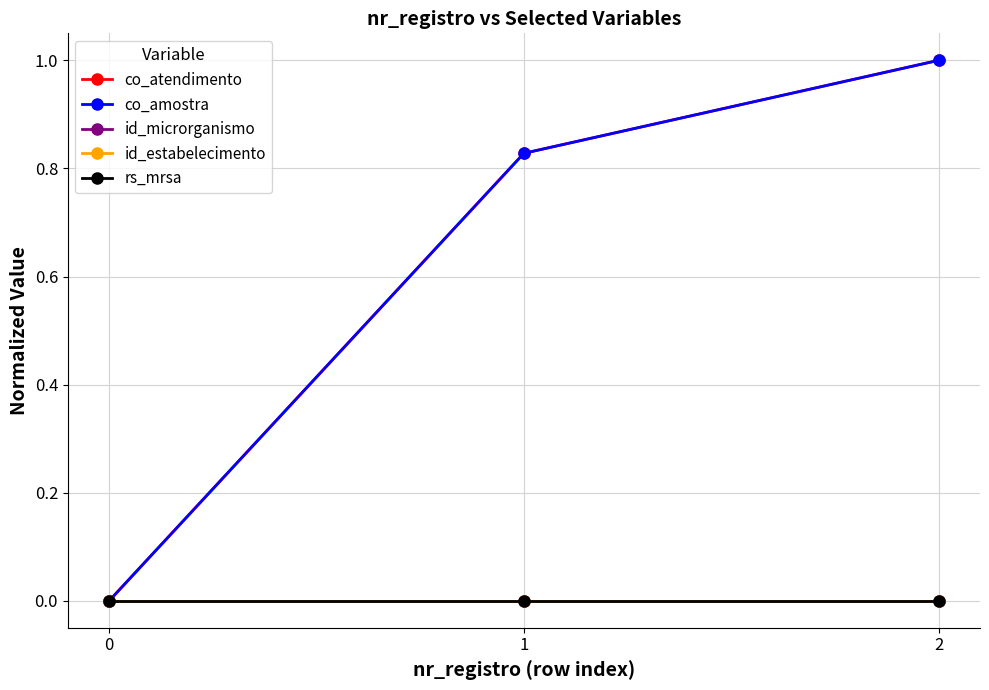

Reading right to left, extract all data points from this chart.

co_atendimento: 2=1.0	1=0.8	0=0.0
co_amostra: 2=1.0	1=0.8	0=0.0
id_microrganismo: 2=0.0	1=0.0	0=0.0
id_estabelecimento: 2=0.0	1=0.0	0=0.0
rs_mrsa: 2=0.0	1=0.0	0=0.0